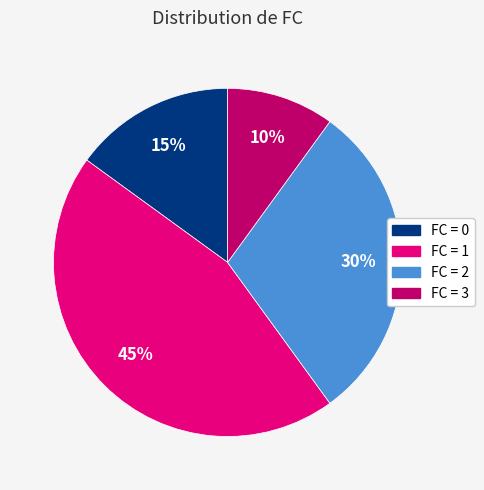

Combined, do FC = 1 and FC = 3 account for over 50%?

Yes